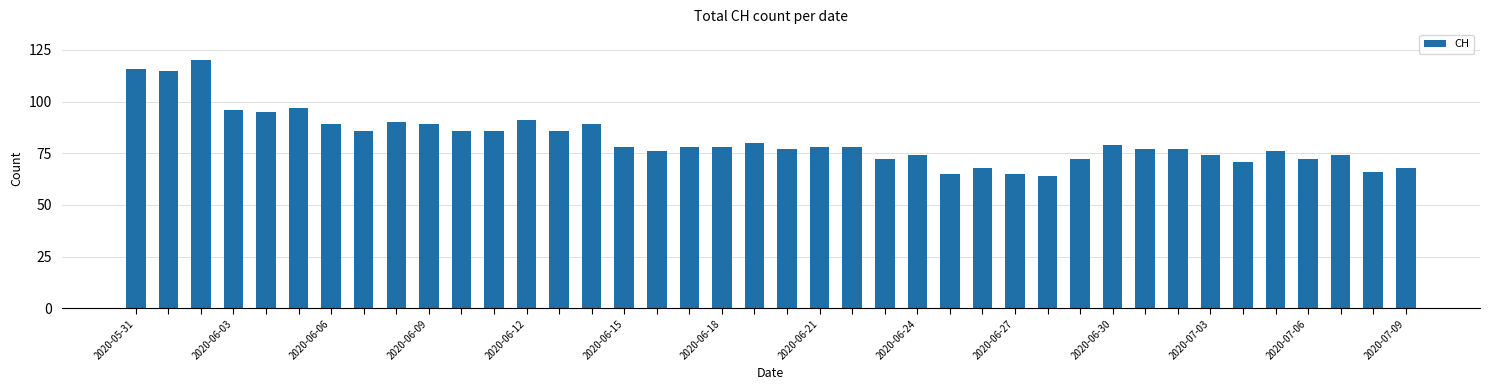

What is the difference between the second highest and minimum values?

52